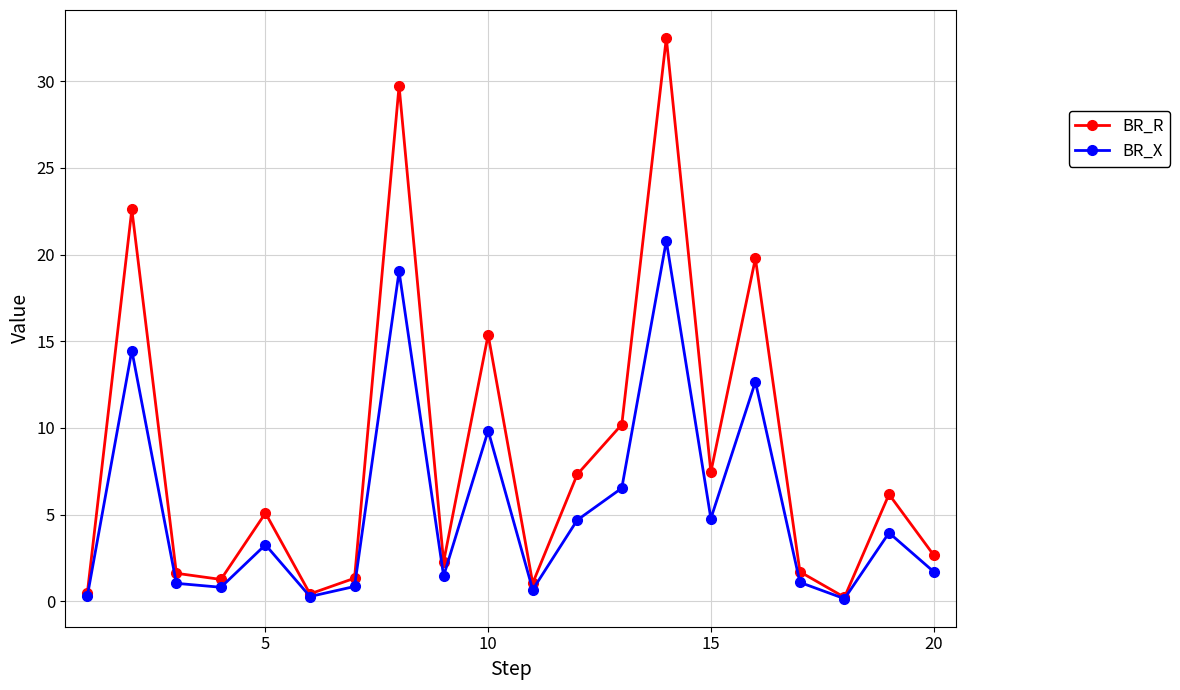

What is the value of the BR_X point at the 5th from the left?

3.3